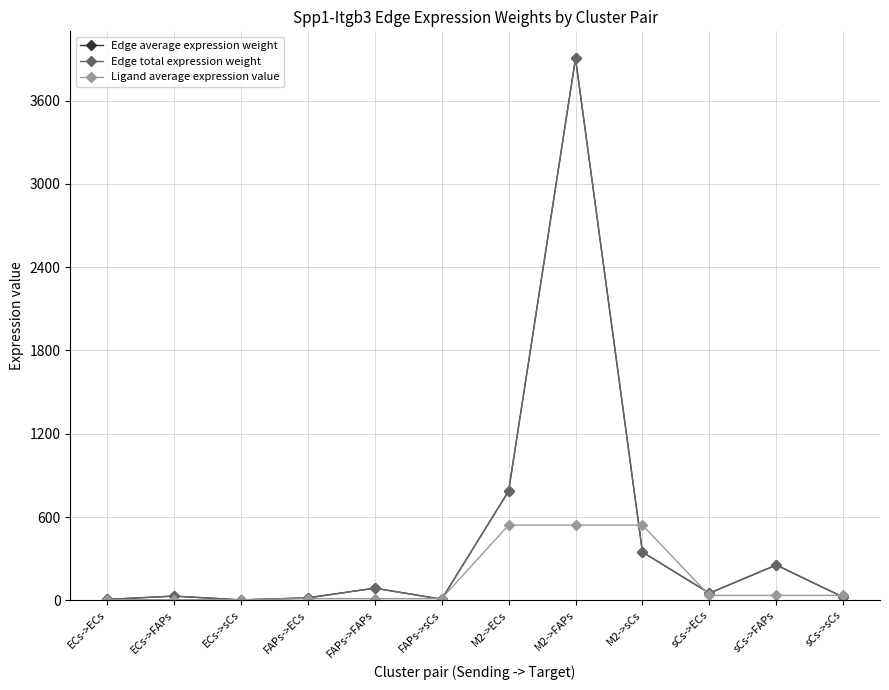

How many times do Edge total expression weight and Ligand average expression value cross each other?

7